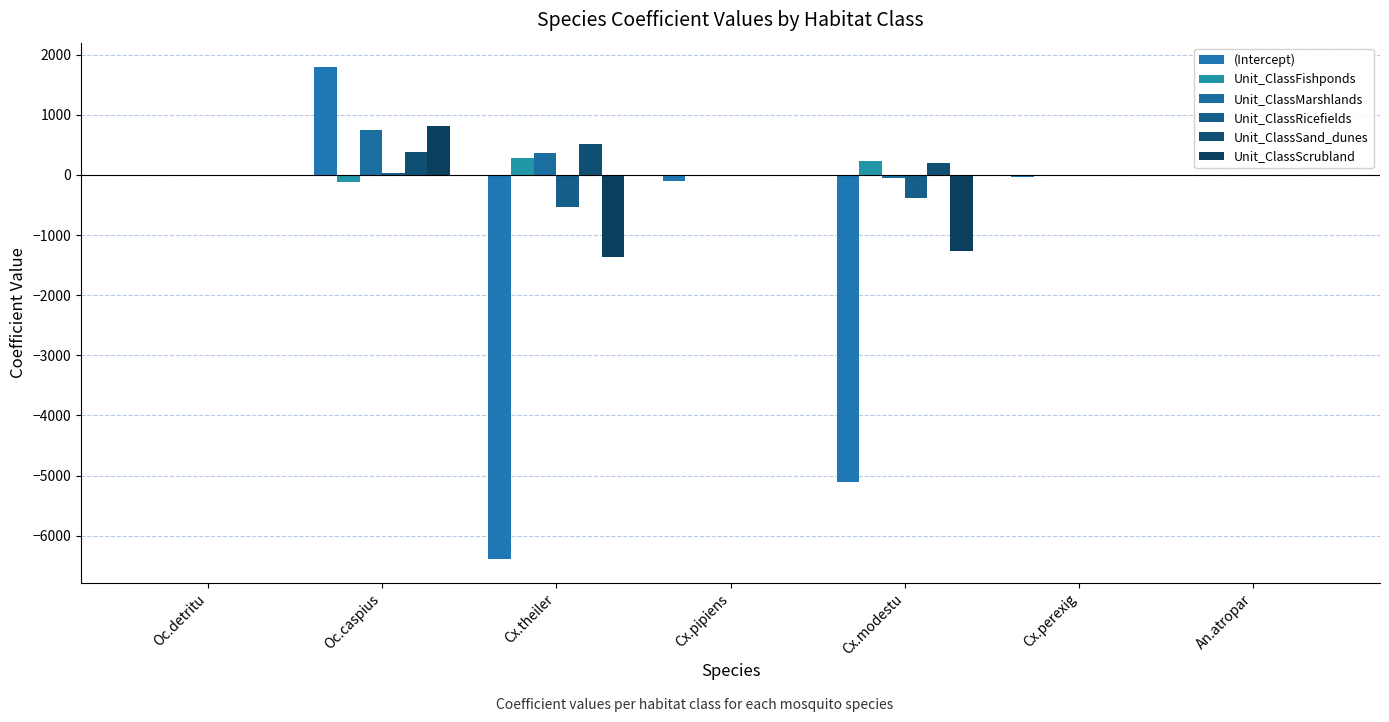

Where is Unit_ClassScrubland nearest to the value -273?

Cx.pipiens